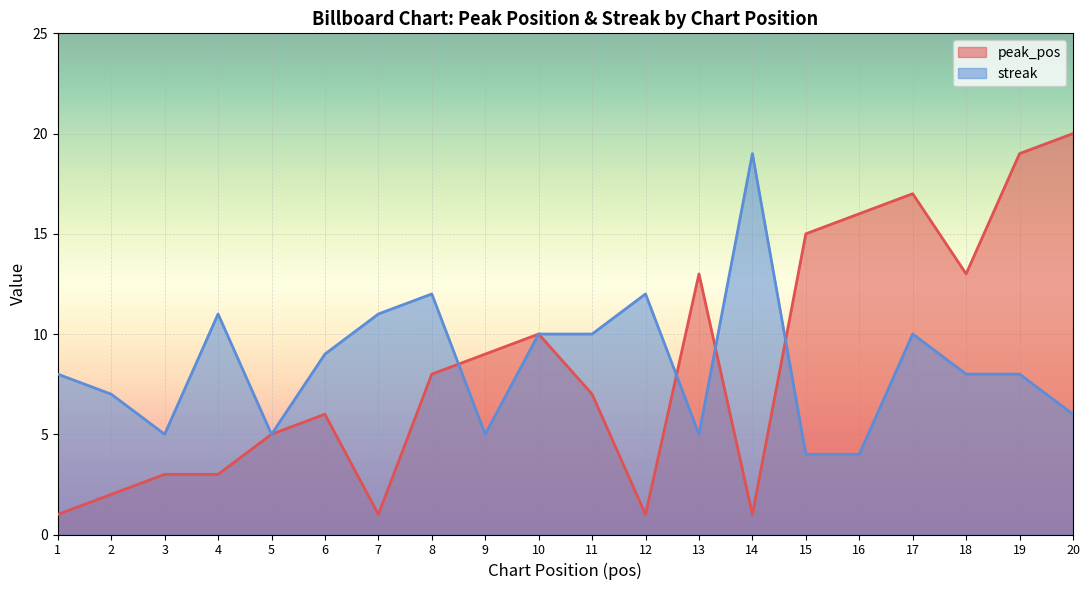

At which label does peak_pos first exceed 8?

9